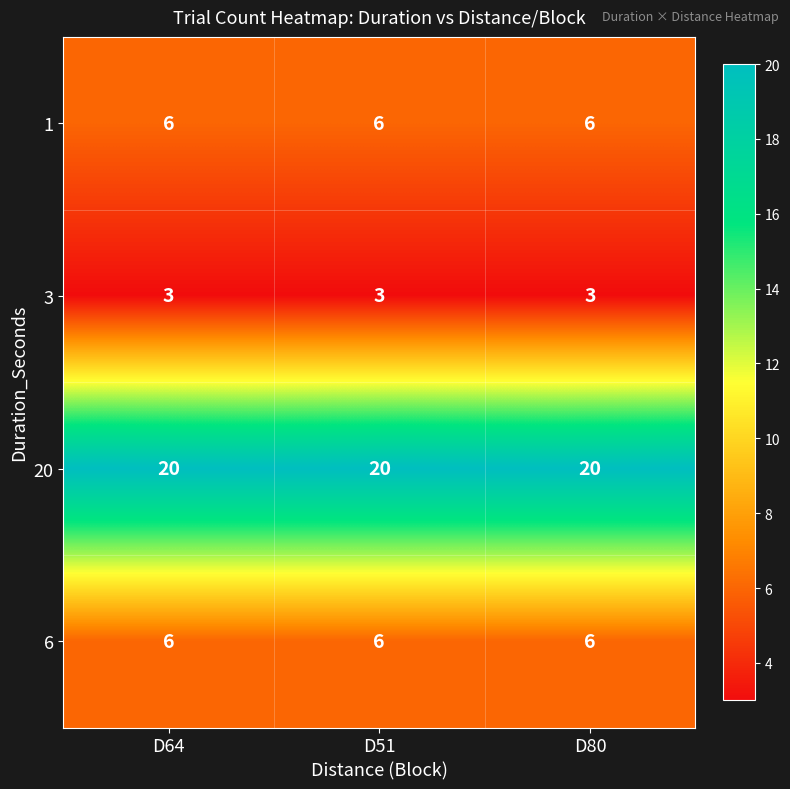

What is the difference between the highest and lowest values at D51?

17